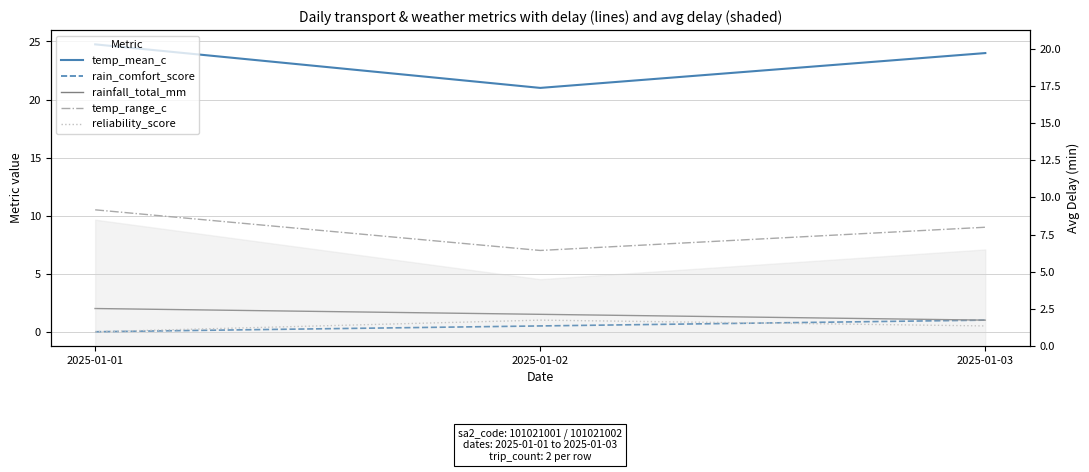

Reading right to left, extract all data points from this chart.

temp_mean_c: 2025-01-03=24.0	2025-01-02=21.0	2025-01-01=24.8
rain_comfort_score: 2025-01-03=1.0	2025-01-02=0.5	2025-01-01=0.0
rainfall_total_mm: 2025-01-03=1.0	2025-01-02=1.5	2025-01-01=2.0
temp_range_c: 2025-01-03=9.0	2025-01-02=7.0	2025-01-01=10.5
reliability_score: 2025-01-03=0.5	2025-01-02=1.0	2025-01-01=0.0